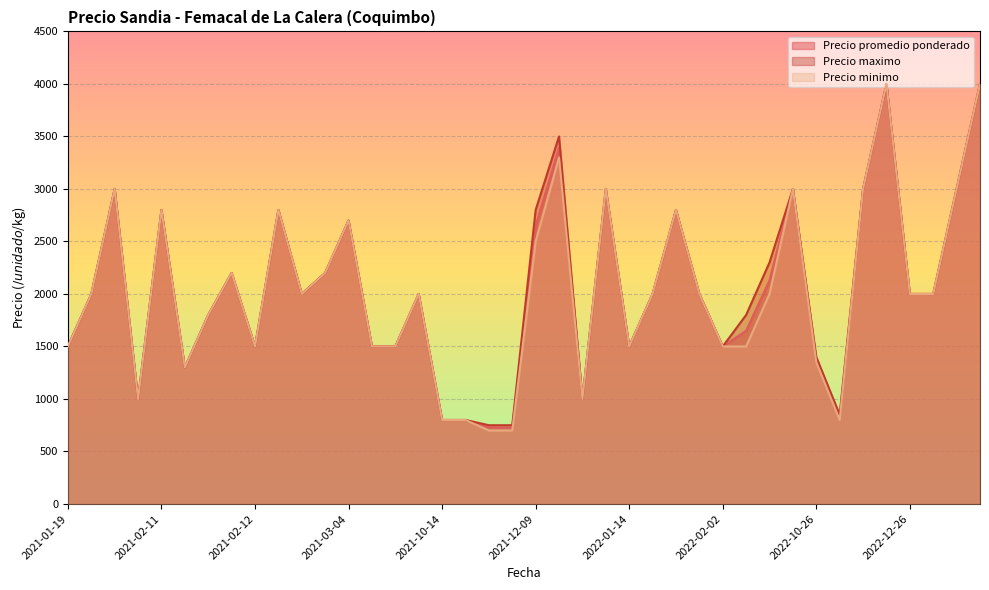

Is the value of Precio promedio ponderado at 2022-01-14 greater than the value of Precio maximo at 2021-02-11?

No